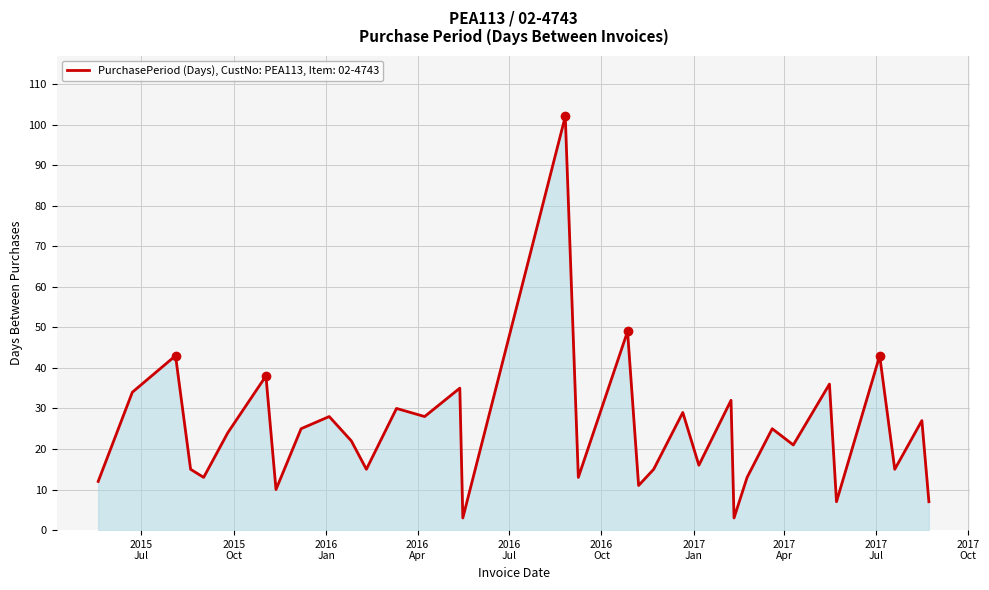

What is the maximum value shown in the chart?

102